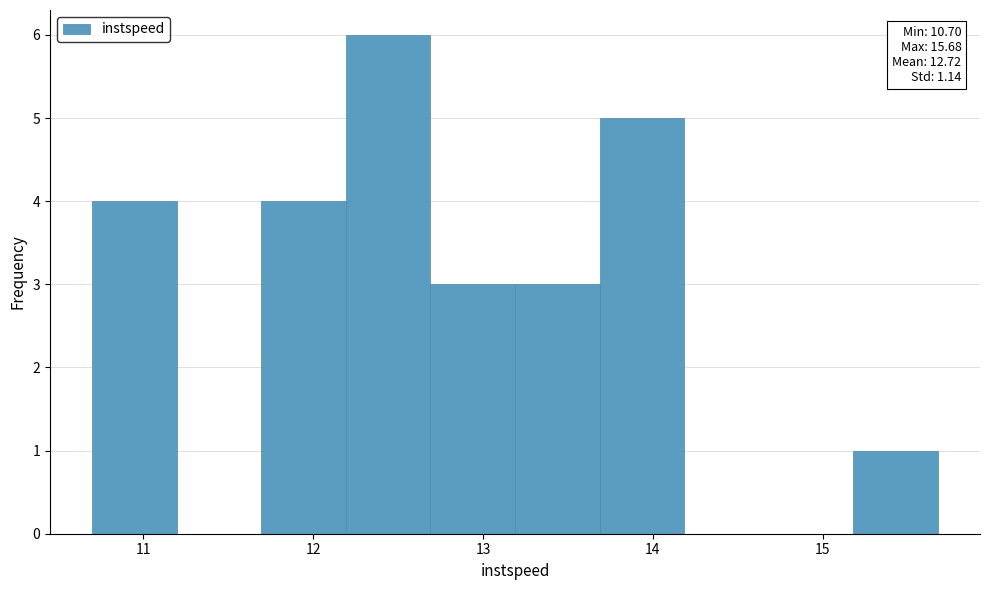

Which range on the x-axis has the tallest bar?

12.2 to 12.7